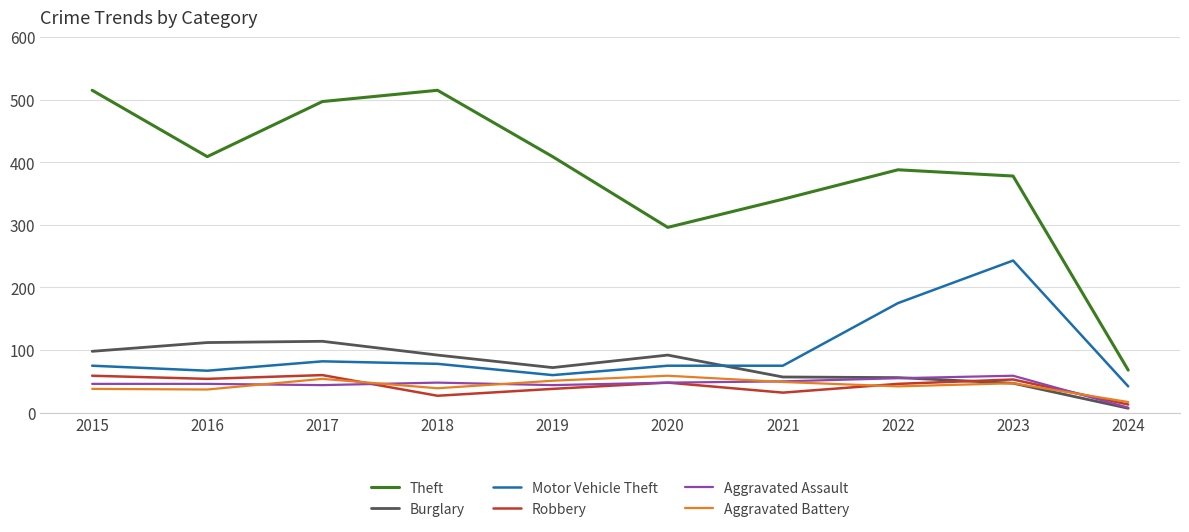

The value of Robbery at 2015 is 59. True or false?

True